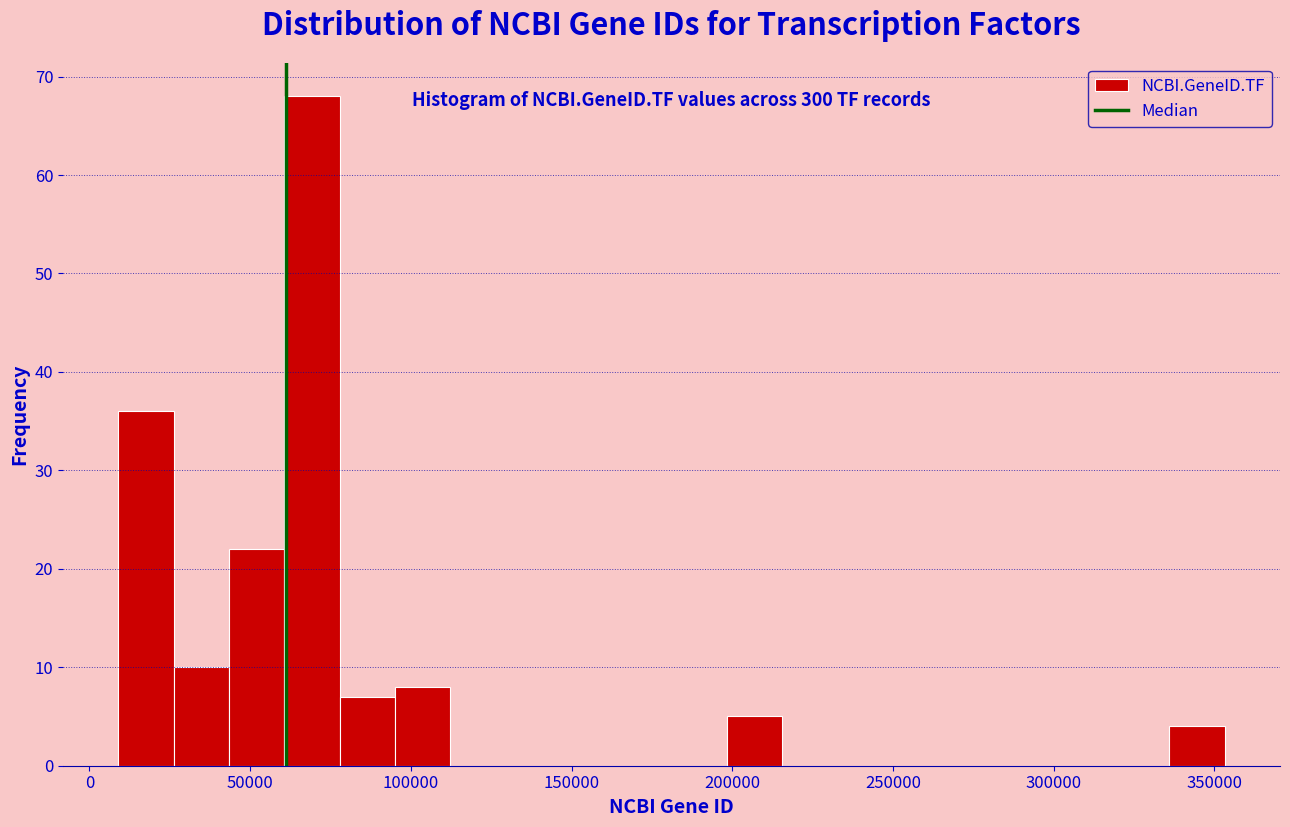

Read against the x-axis, roughly where is the centre of the tallest bar?

70000